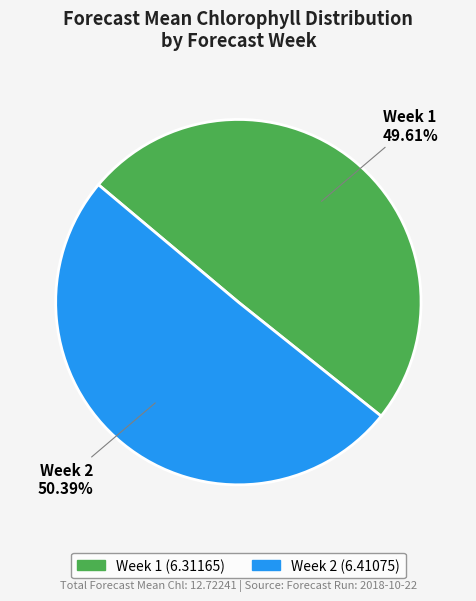

To the nearest percent, what portion does Week 1 represent?

50%